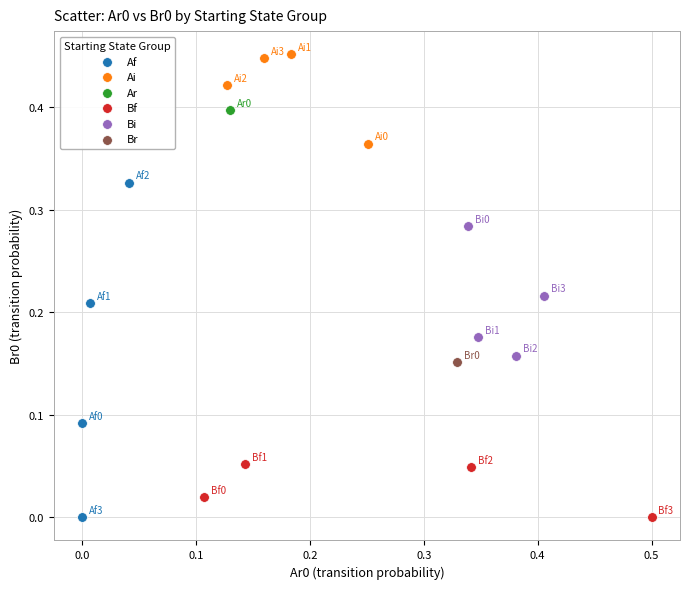

What are all the series names shown in the legend?

Af, Ai, Ar, Bf, Bi, Br